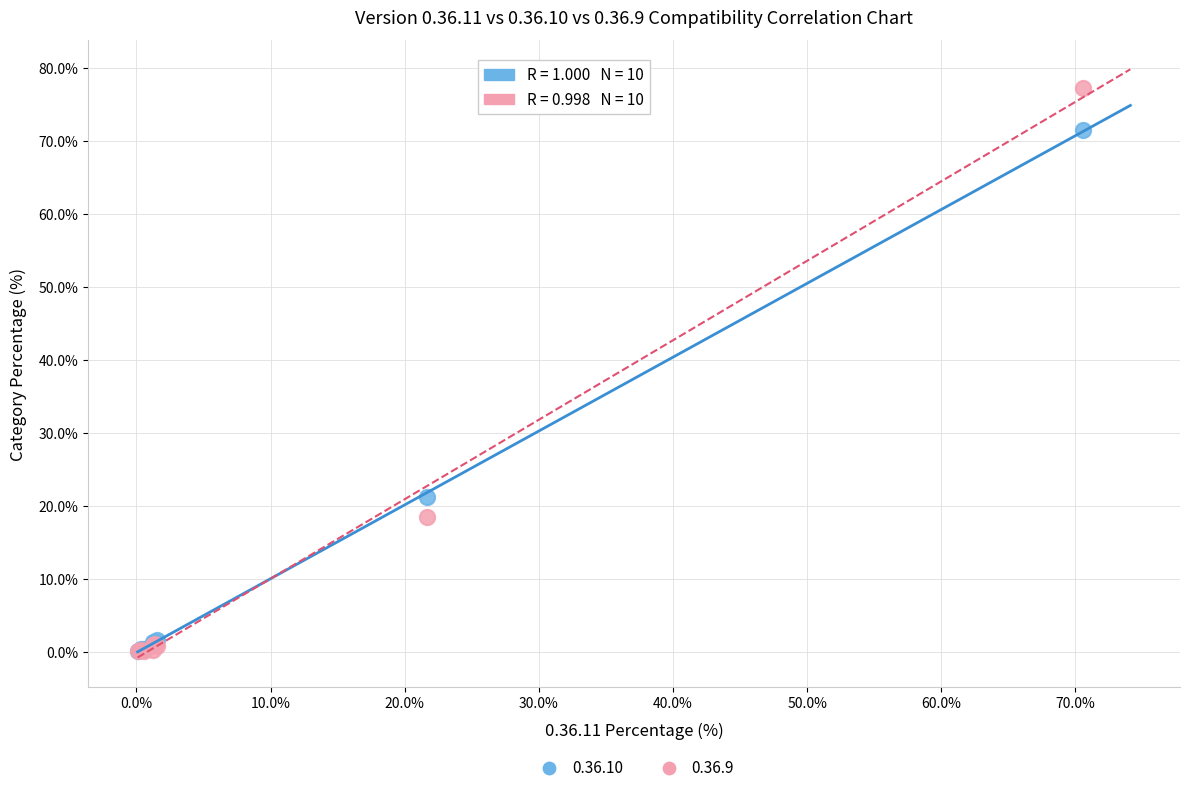

Which series has the widest spread of Y values?

0.36.9